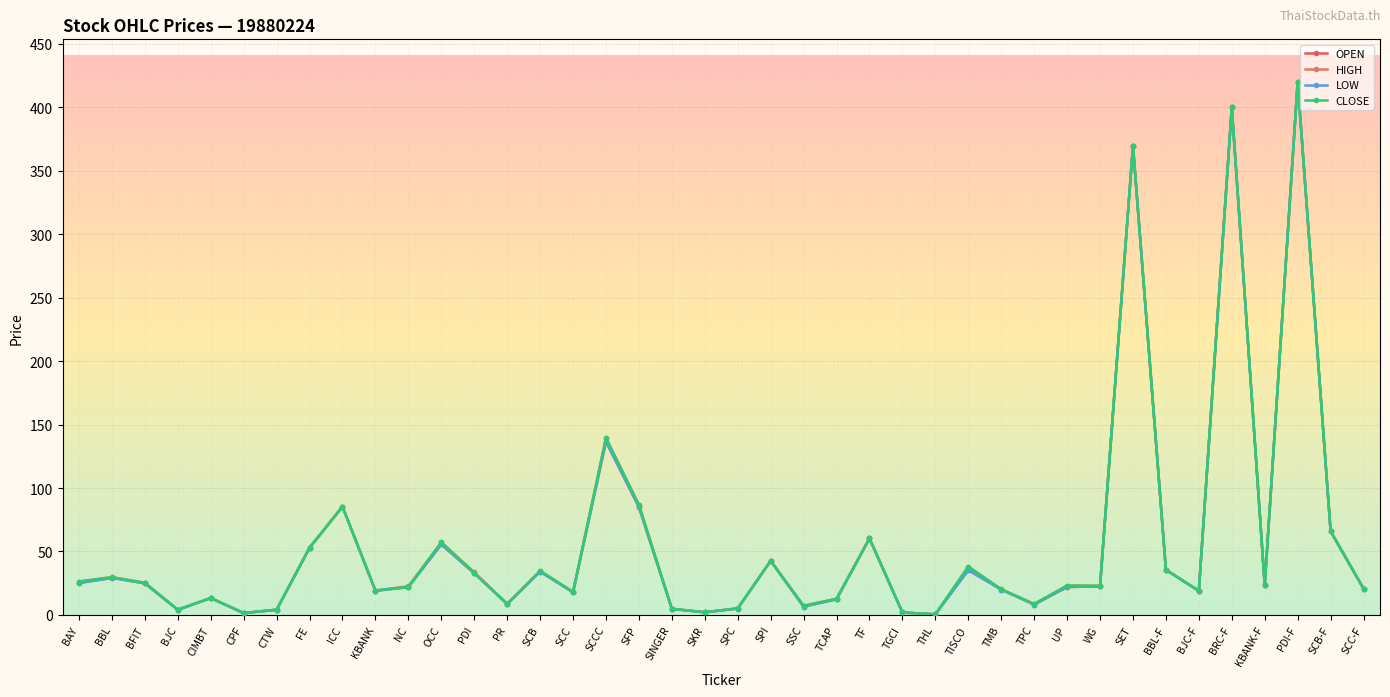

What position from the right is BJC?

37